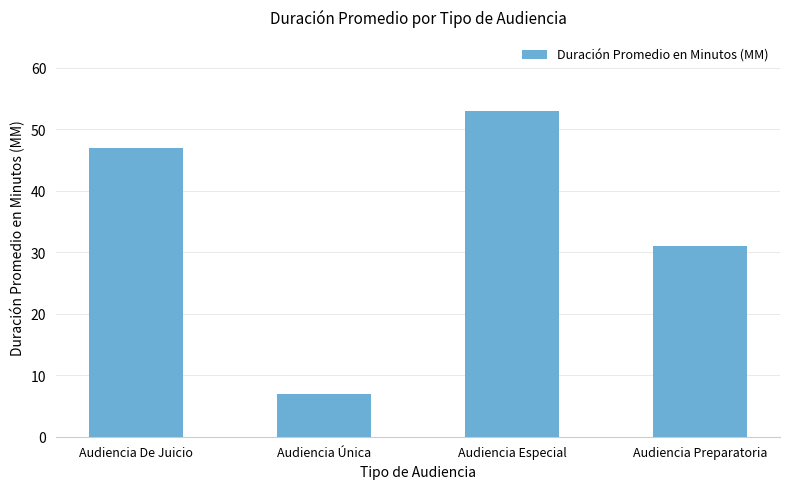

Which category has the highest value across all series?

Audiencia Especial